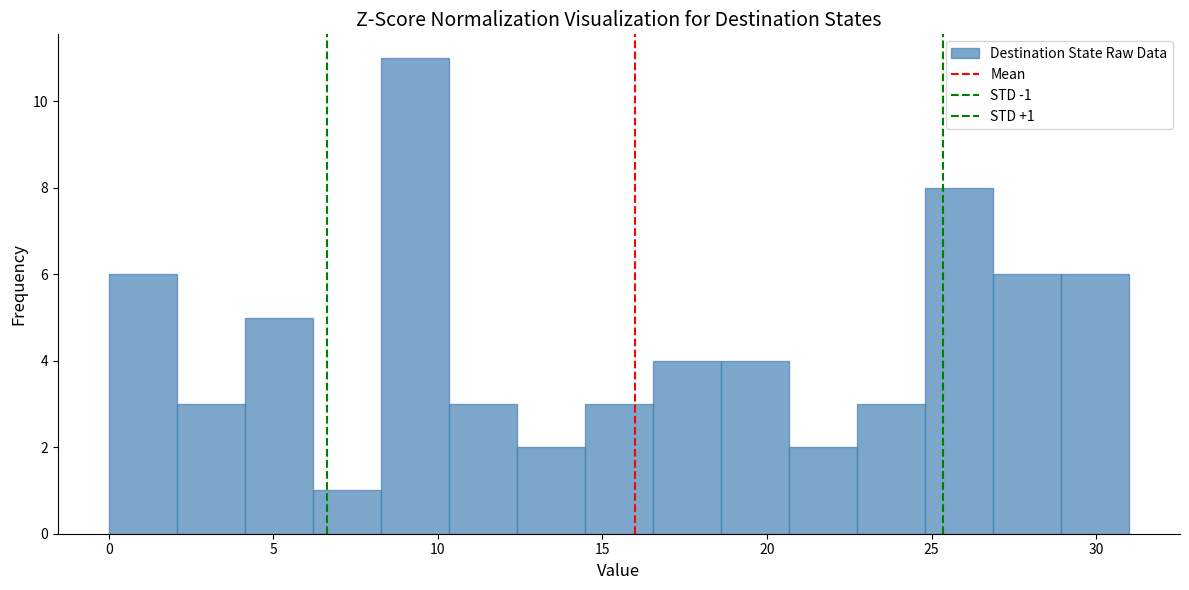

Over which range of the x-axis is the bar tallest?

8.5 to 10.5